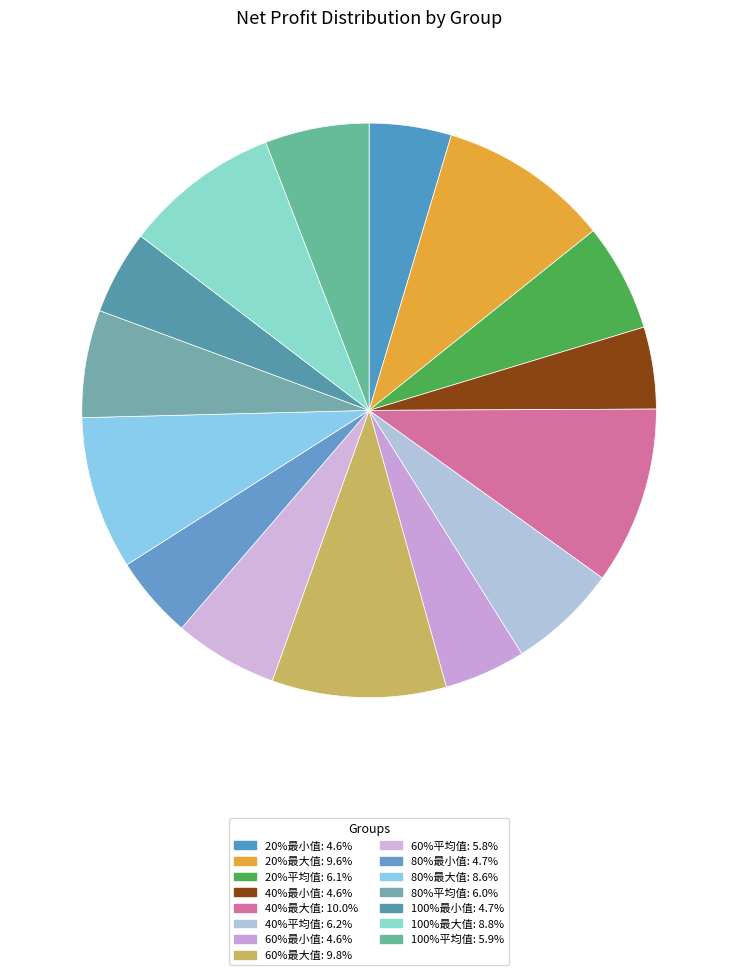

How many slices are in this pie chart?

15